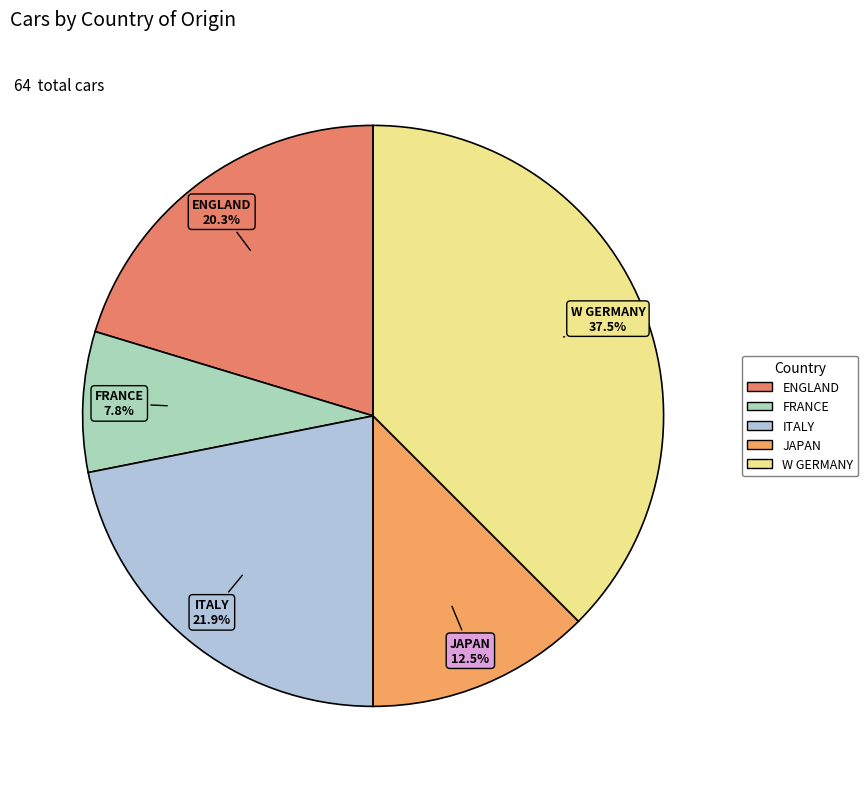

What percentage is NOT represented by JAPAN?

87.5%